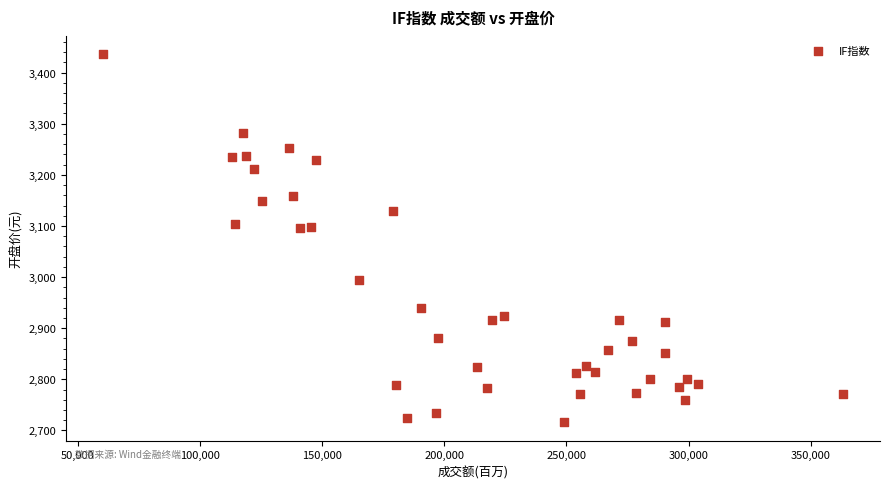

What is the range of Y values (max minus min)?

719.6